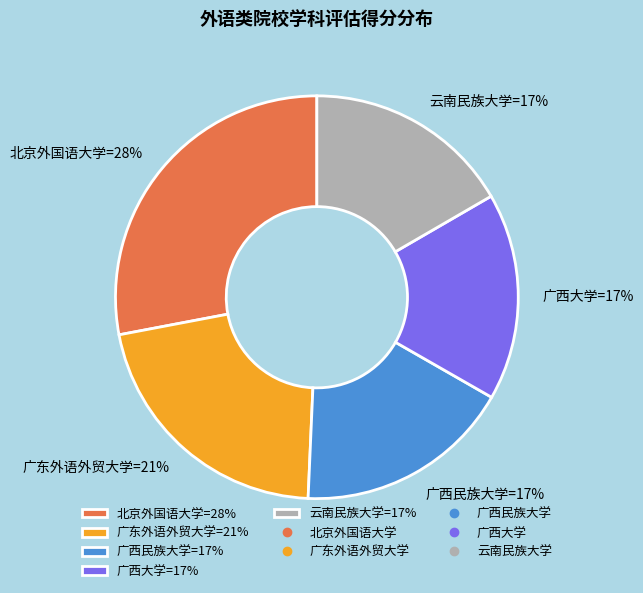

Count the number of slices in the pie.

5